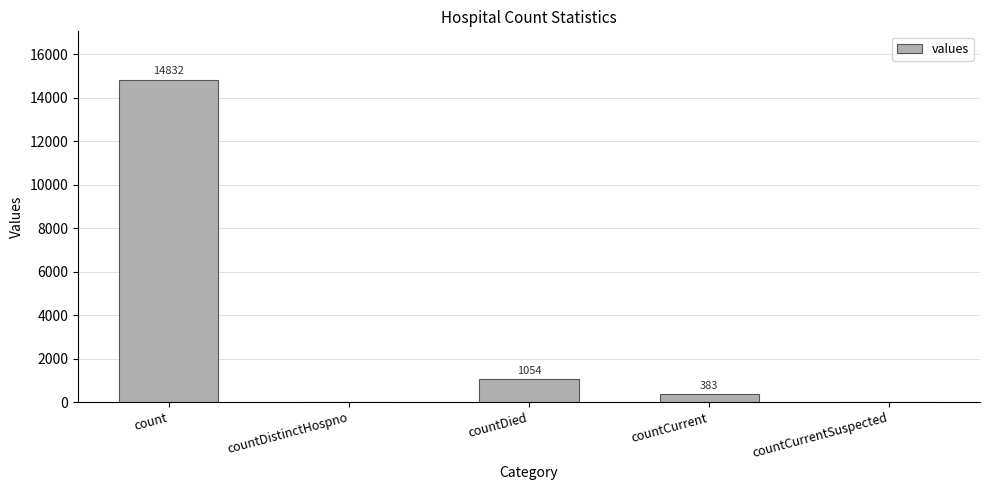

What is the sum of the values at countCurrentSuspected and countCurrent?

383